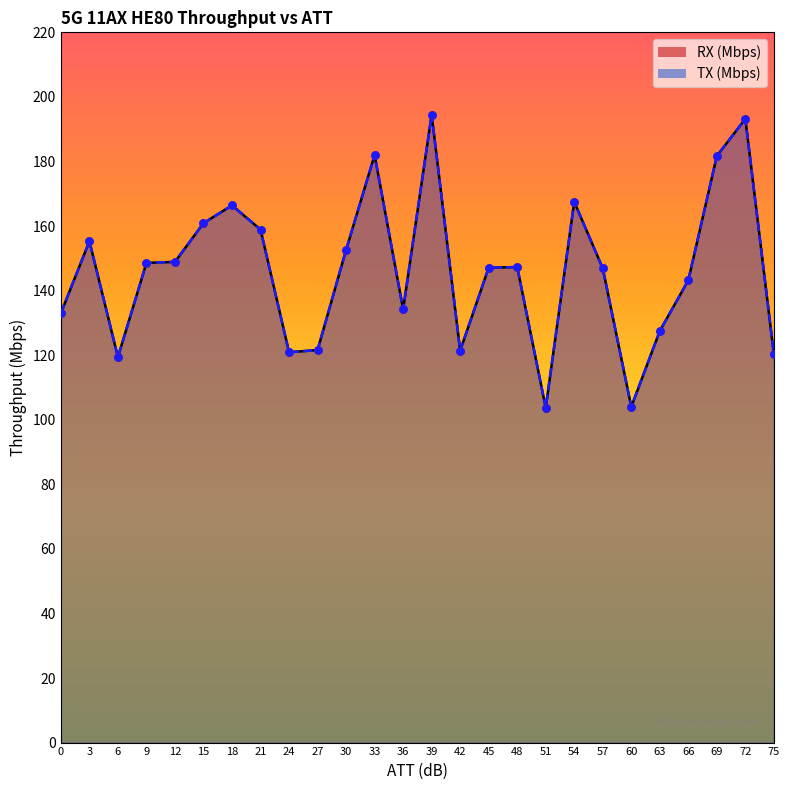

Which series contains the highest Y value?

RX (Mbps)